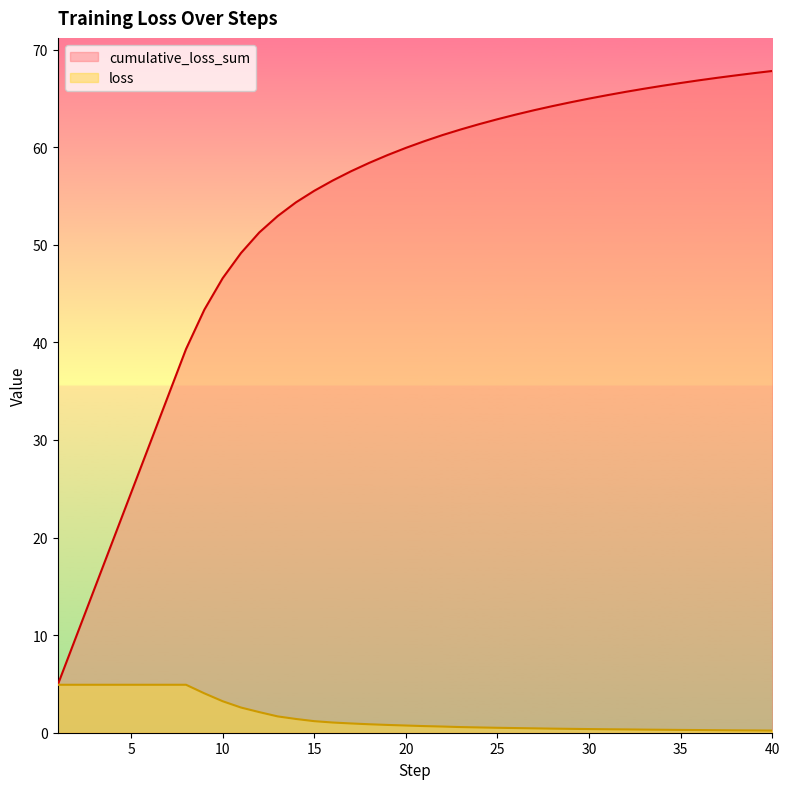

At 36, list the series in order from largest to smallest.

cumulative_loss_sum, loss